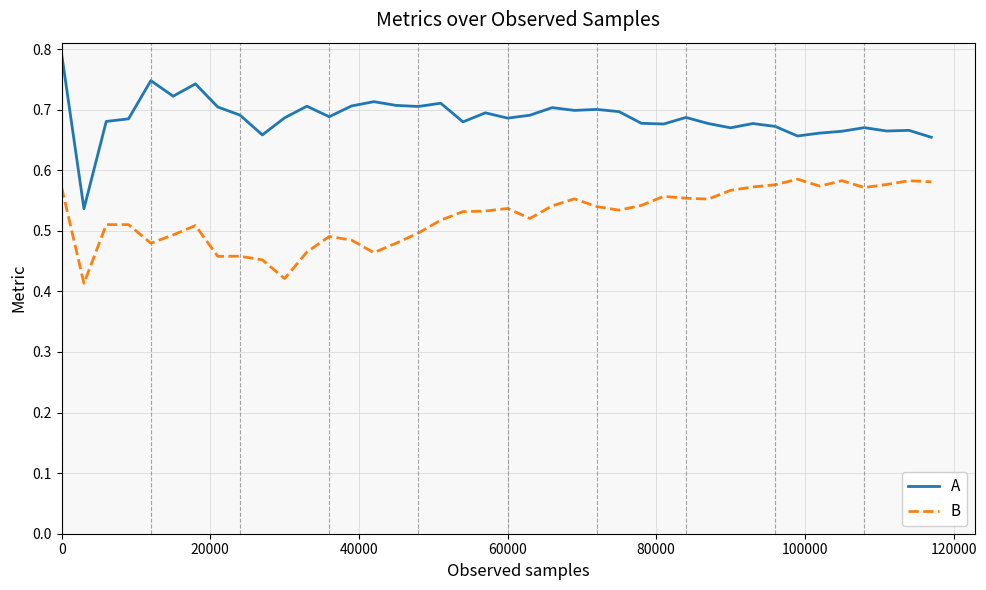

Rank the series by their average value, from lowest to highest.

B, A